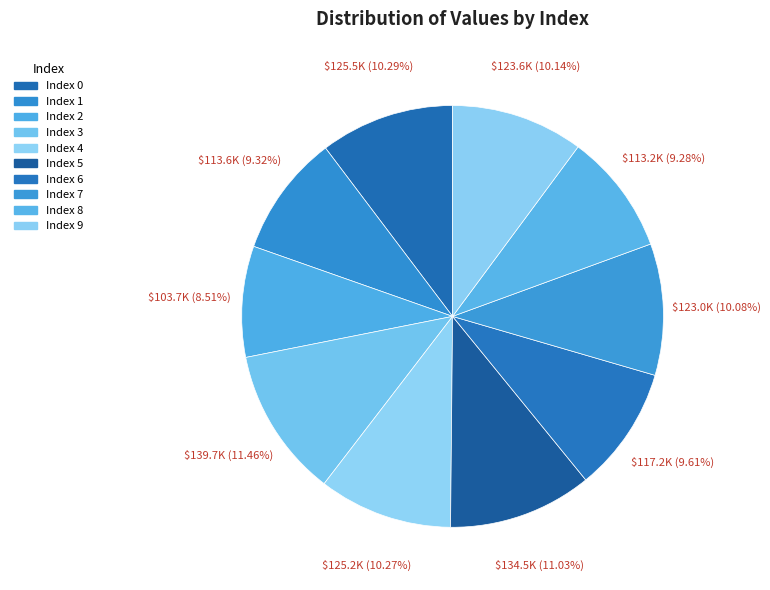

Is there a majority slice in this chart?

No